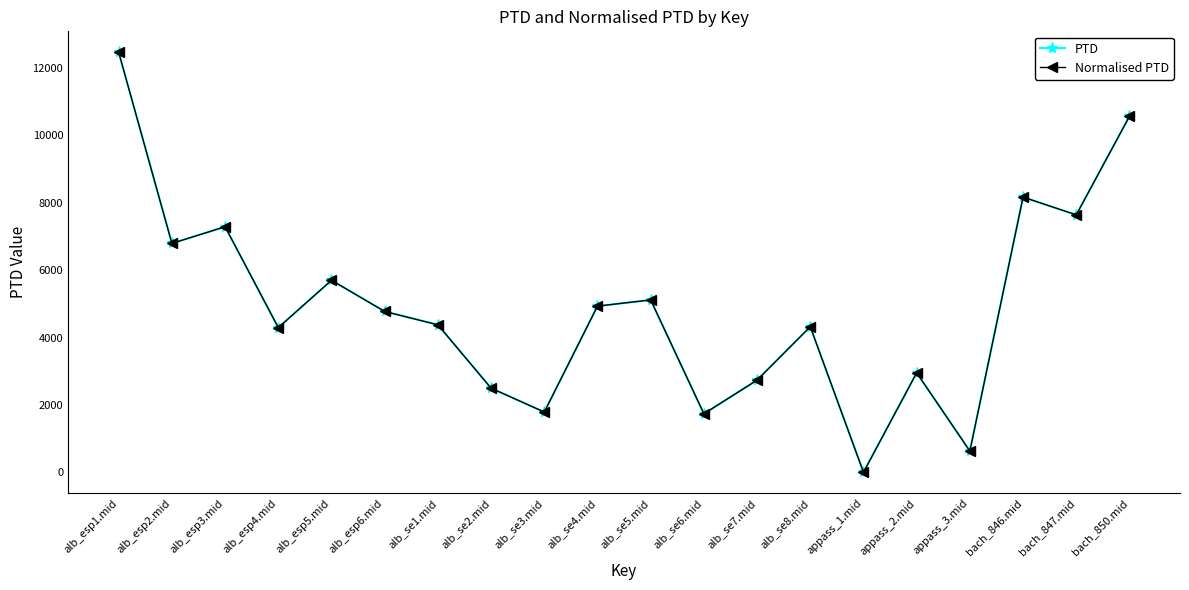

Reading left to right, what are all the values shown in this chart?

PTD: alb_esp1.mid=12466.7	alb_esp2.mid=6794.3	alb_esp3.mid=7288.7	alb_esp4.mid=4294.4	alb_esp5.mid=5699.6	alb_esp6.mid=4773.9	alb_se1.mid=4378.0	alb_se2.mid=2496.9	alb_se3.mid=1788.4	alb_se4.mid=4932.4	alb_se5.mid=5116.2	alb_se6.mid=1736.4	alb_se7.mid=2735.7	alb_se8.mid=4321.6	appass_1.mid=0.0	appass_2.mid=2953.2	appass_3.mid=629.9	bach_846.mid=8168.7	bach_847.mid=7641.5	bach_850.mid=10566.2
Normalised PTD: alb_esp1.mid=12466.7	alb_esp2.mid=6794.3	alb_esp3.mid=7288.7	alb_esp4.mid=4294.4	alb_esp5.mid=5699.6	alb_esp6.mid=4773.9	alb_se1.mid=4378.0	alb_se2.mid=2496.9	alb_se3.mid=1788.4	alb_se4.mid=4932.4	alb_se5.mid=5116.2	alb_se6.mid=1736.4	alb_se7.mid=2735.7	alb_se8.mid=4321.6	appass_1.mid=0.0	appass_2.mid=2953.2	appass_3.mid=629.9	bach_846.mid=8168.7	bach_847.mid=7641.5	bach_850.mid=10566.2